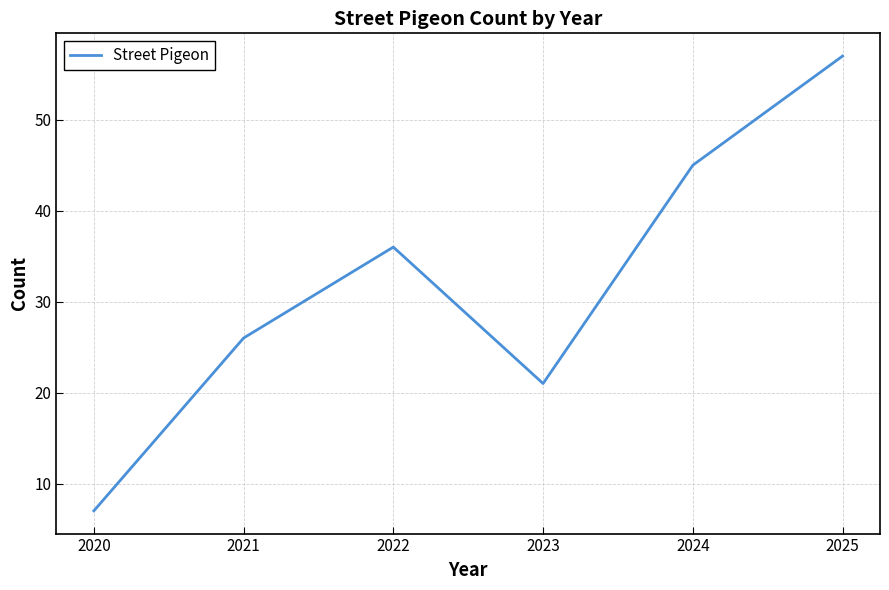

The chart shows a value of 46 at 2021. True or false?

False